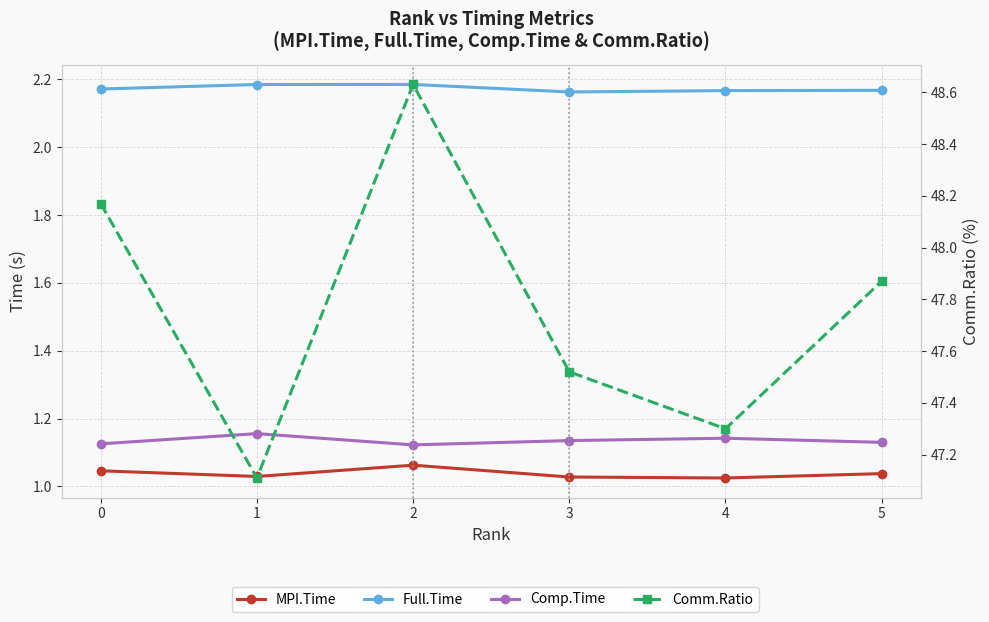

What is the difference between the highest and lowest values at 1?

46.1